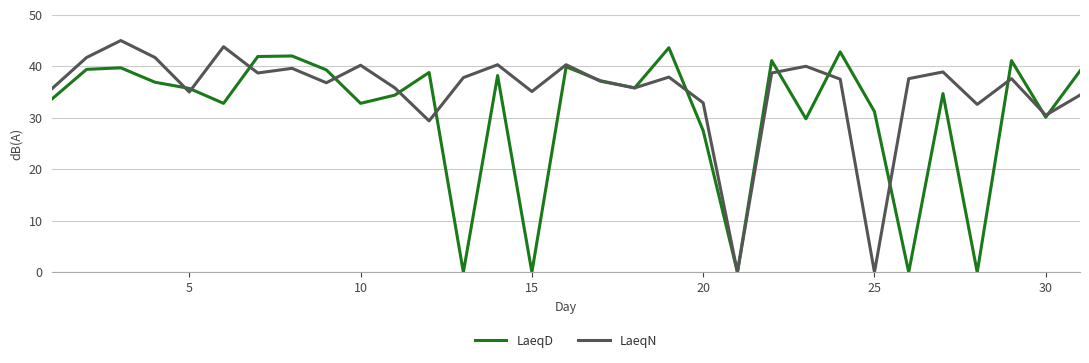

What is the greatest value displayed?

45.0